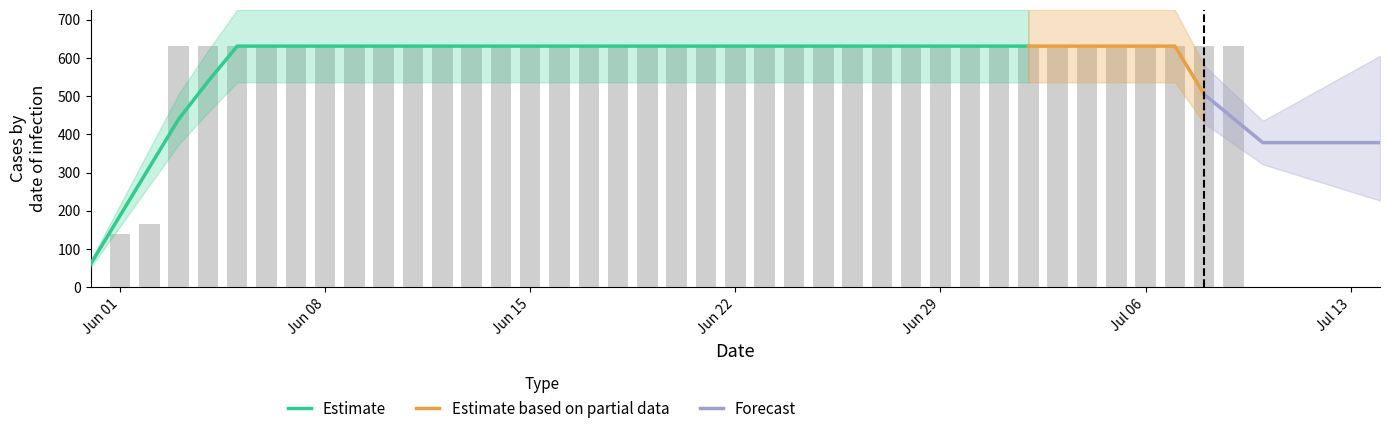

What is the sum of all values?

23653